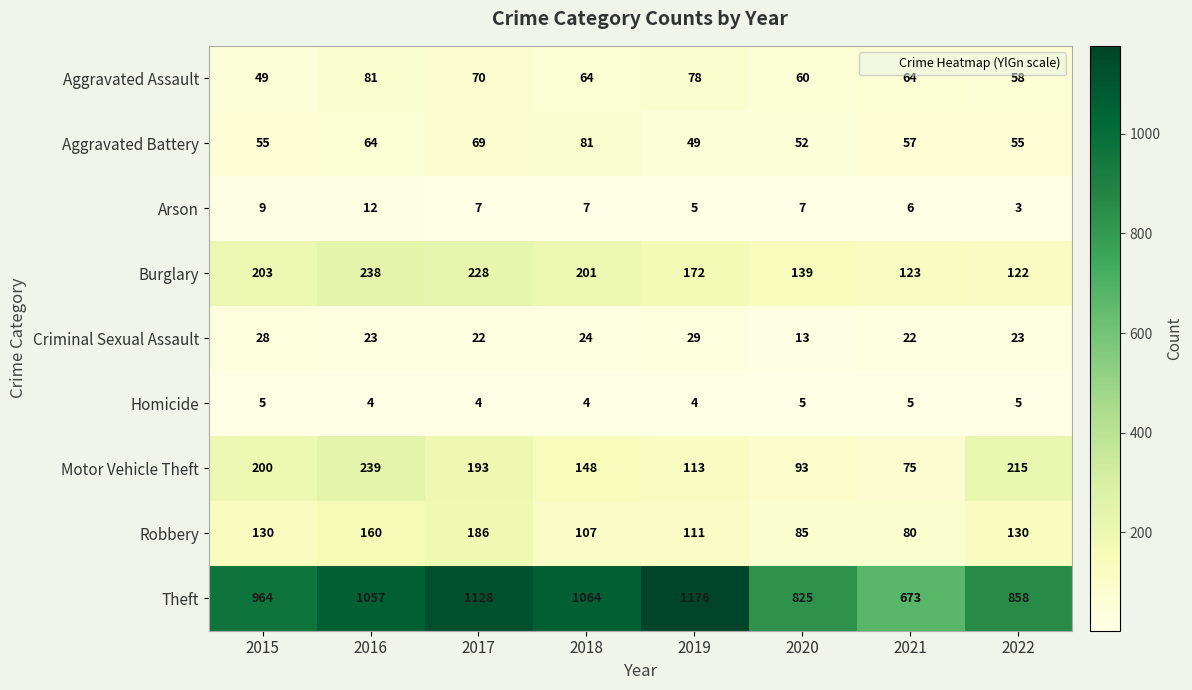

At which label does Aggravated Assault reach its minimum?

2015